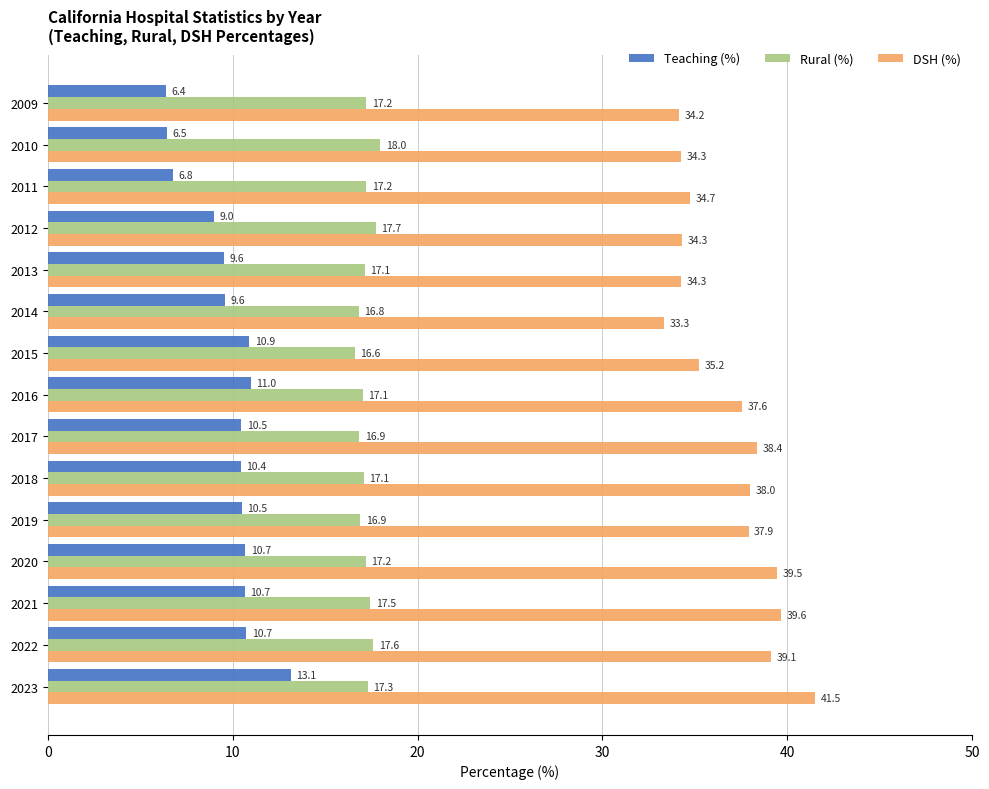

How many categories are shown in the chart?

15